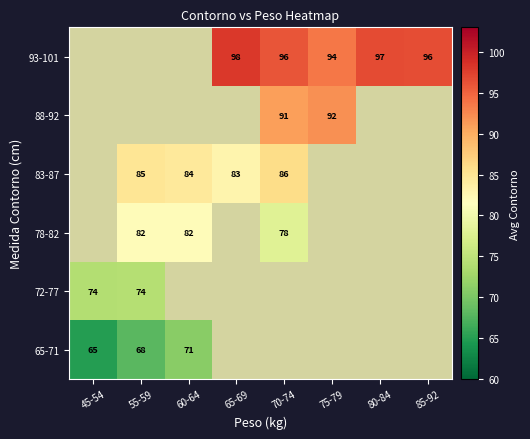

At which category does the chart reach its minimum across all series?

45-54